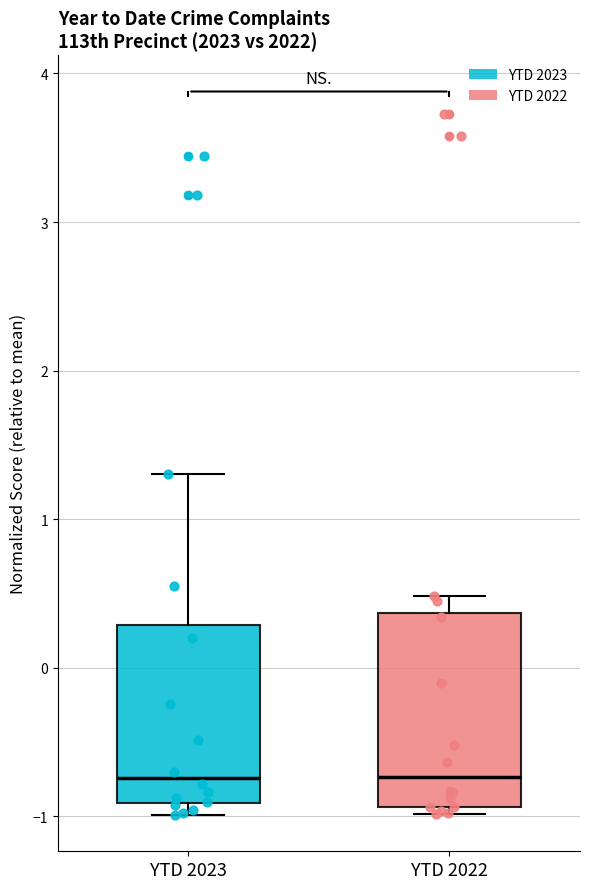

Reading left to right, transcribe this box plot: for each box, give where its median line is, the range the box spans, and where its two whiskers end, as read against the y-axis. The values are not printed on the chart, so give them approximately, as read against the axis.

YTD 2023: median -0.7, box -0.9 to 0.3, whiskers -1.0 to 1.3
YTD 2022: median -0.7, box -0.9 to 0.4, whiskers -1.0 to 0.5